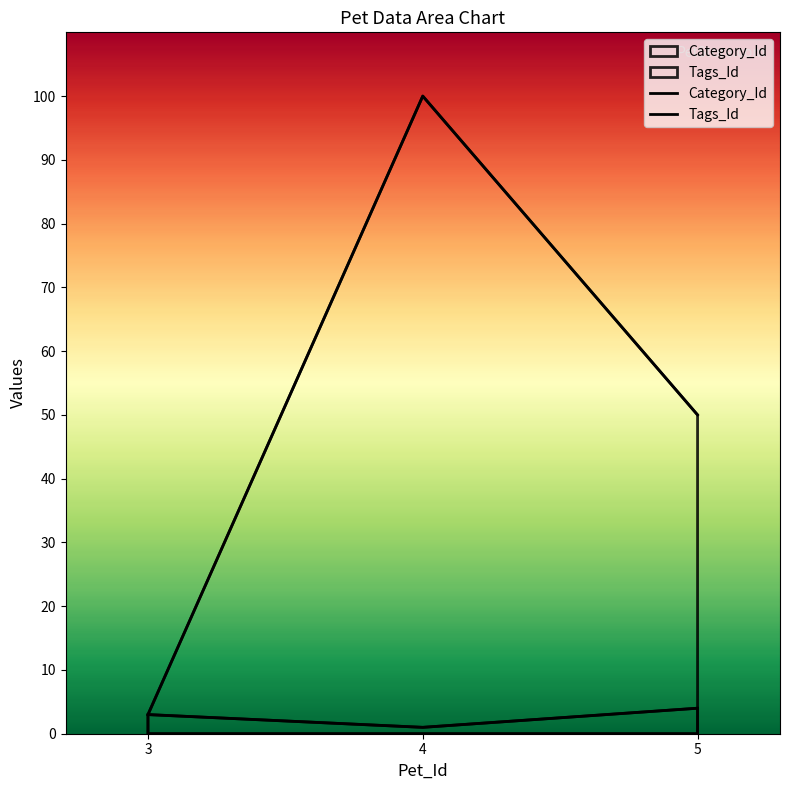

How many distinct data groups are displayed?

2